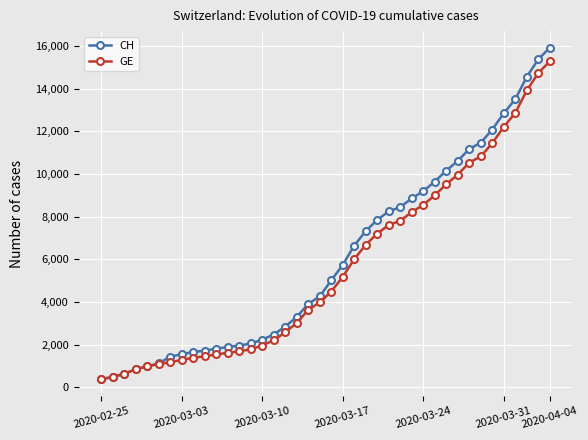

What is the maximum value for GE?

15284